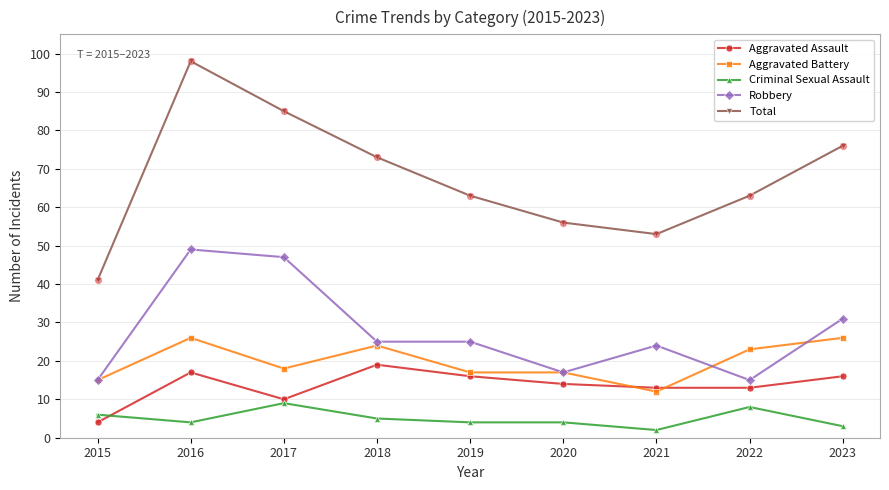

What is the total value across all series at 2018?

146